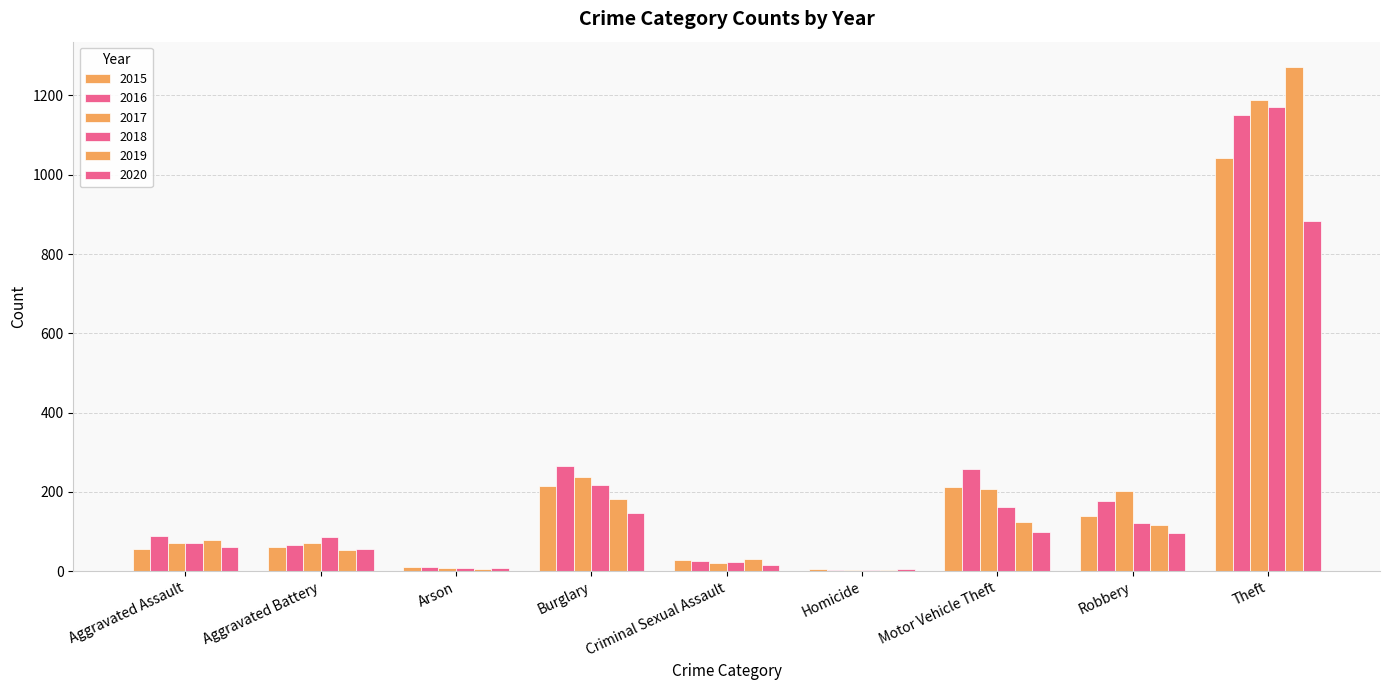

How many series are shown in this chart?

6